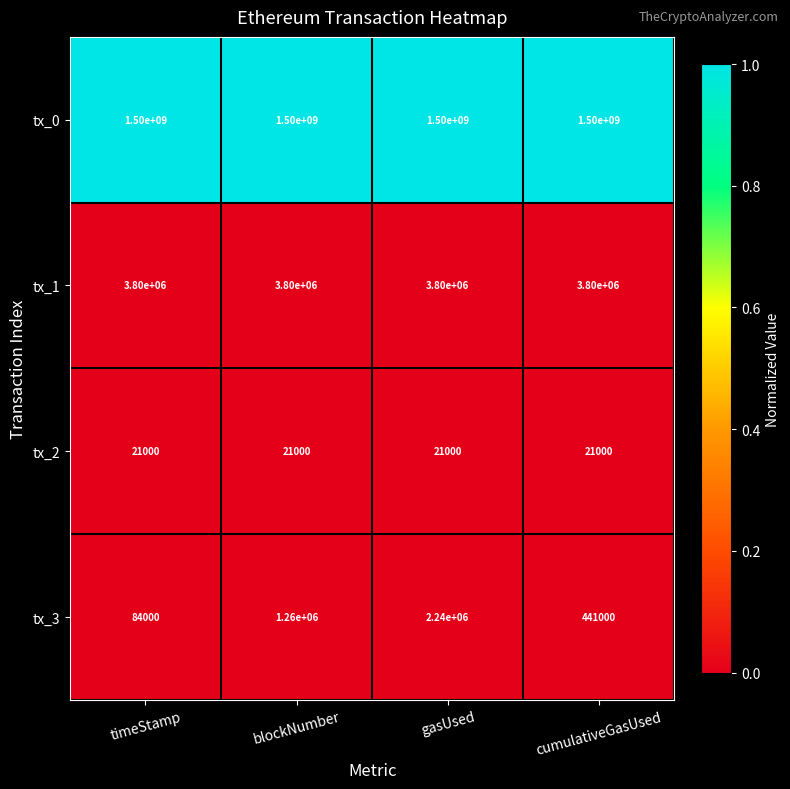

Rank the series by their maximum value, from highest to lowest.

tx_0, tx_1, tx_3, tx_2